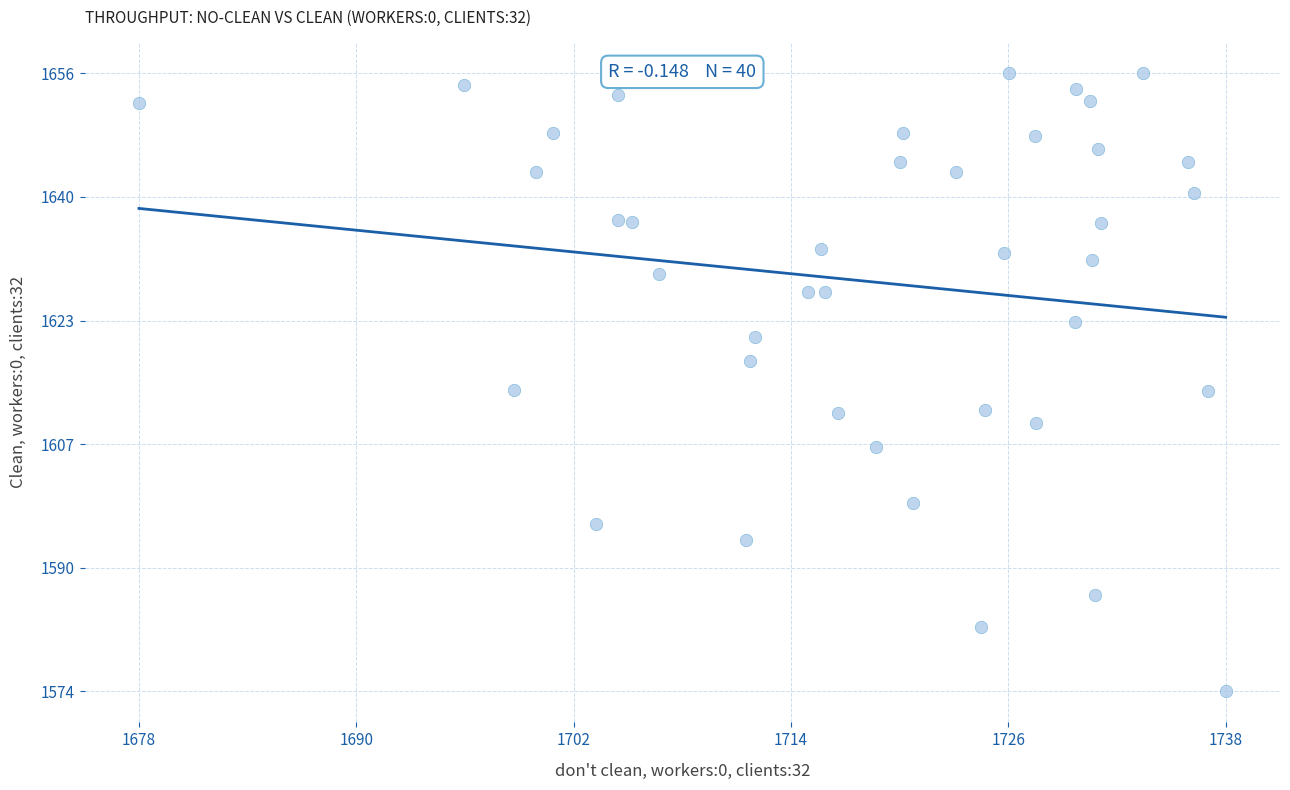

What is the range of X values (max minus min)?

59.3